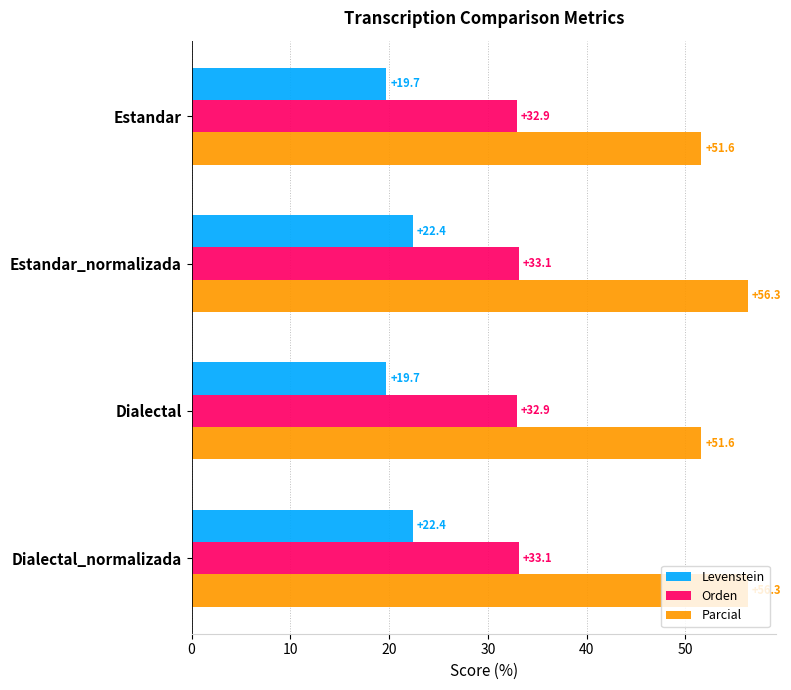

What is the minimum value for Levenstein?

19.7